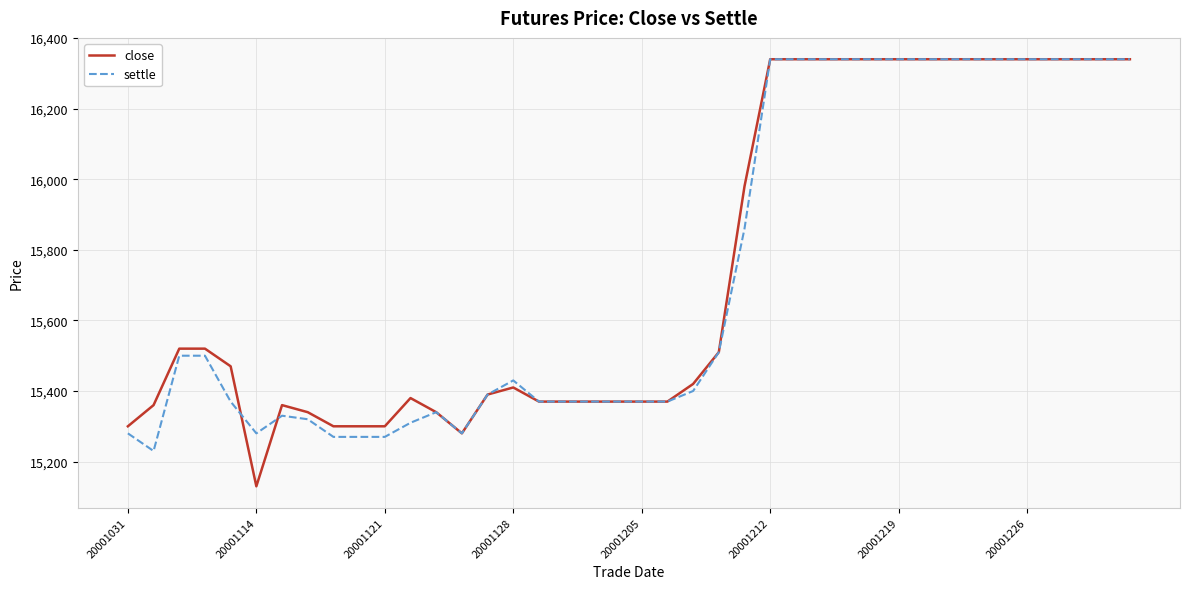

What are all the series names shown in the legend?

close, settle